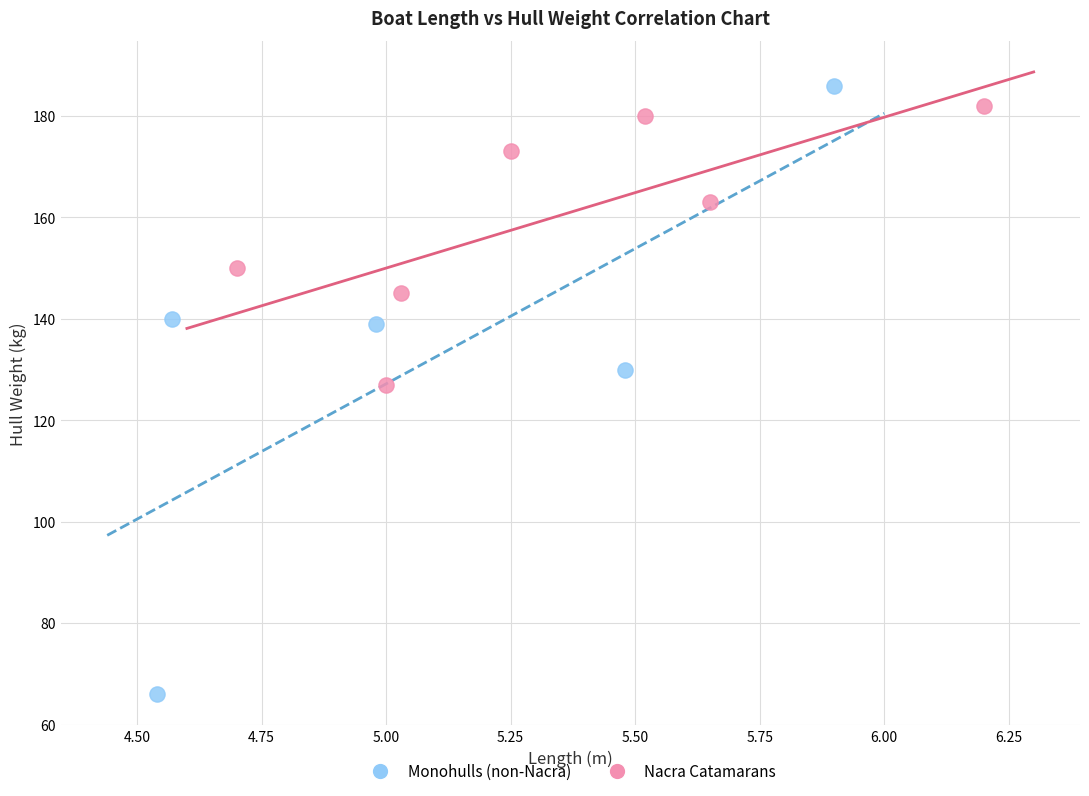

Which series has the largest Y range (max minus min)?

Monohulls (non-Nacra)